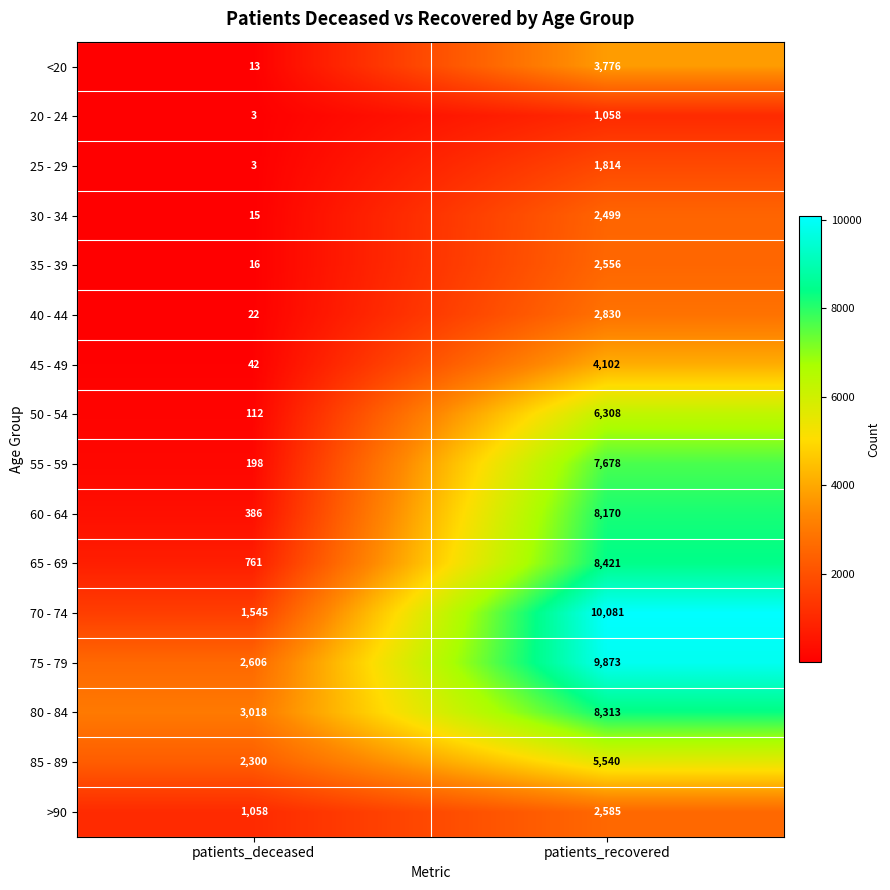

True or false: 30 - 34 has a value of 615 at patients_recovered.

False